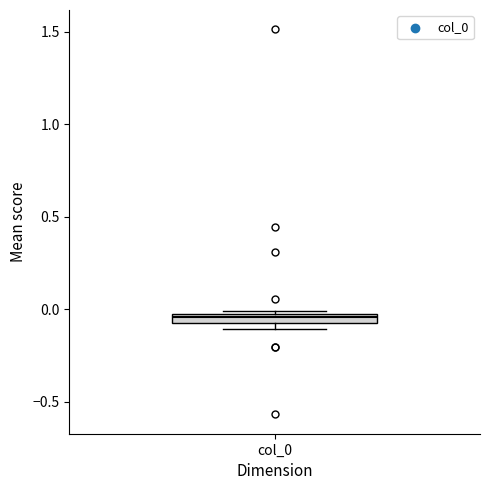

Where is the upper edge of the box for col_0 on the y-axis? The values are not printed on the chart, so give them approximately, as read against the axis.

0.00